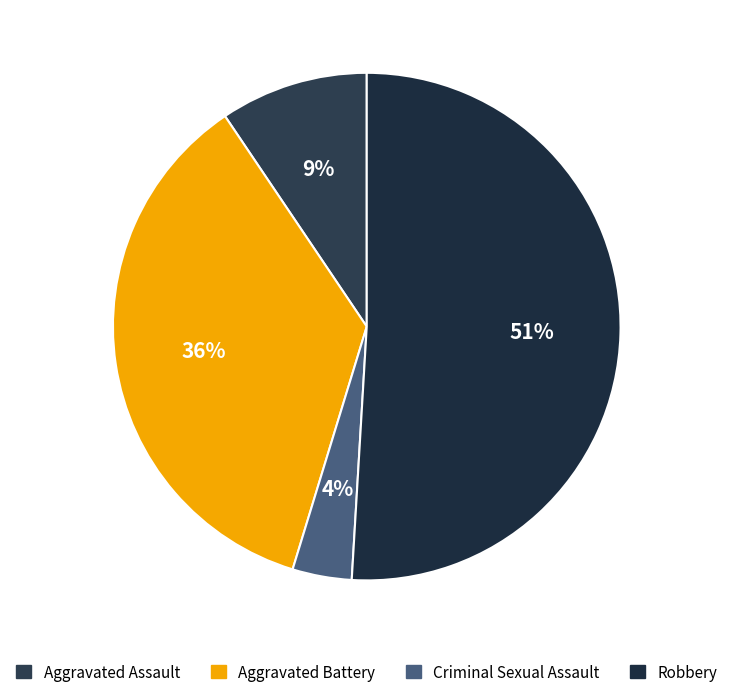

Count the number of slices in the pie.

4